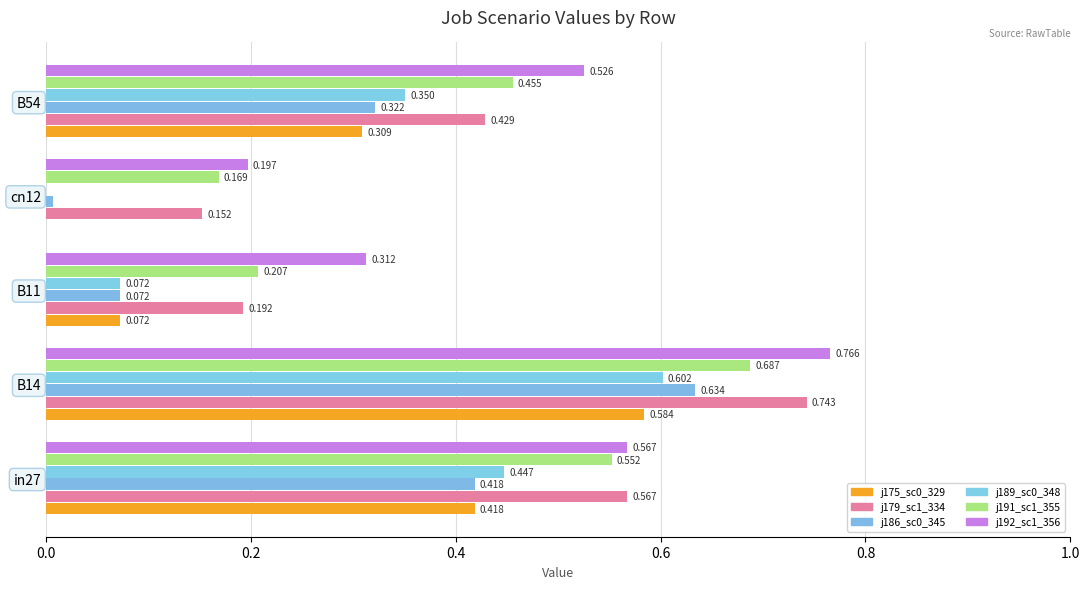

The value of job189_scenario0_348 at cn12 is 0.4. True or false?

False